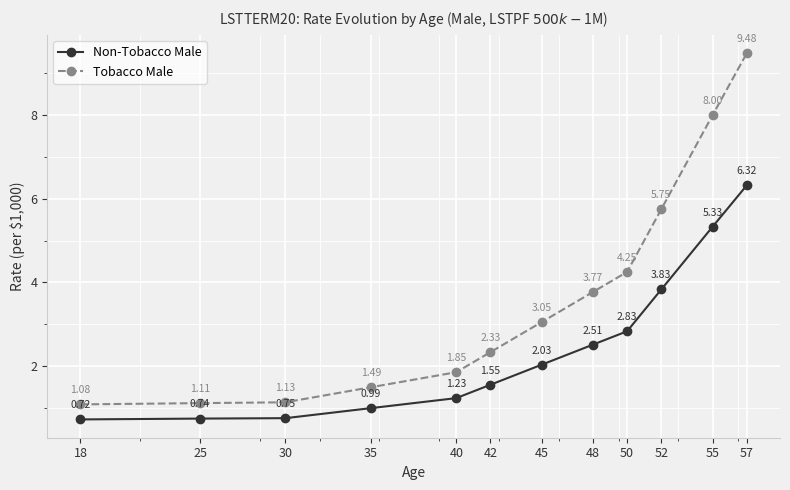

Which series changed the most between 25 and 40?

Tobacco Male